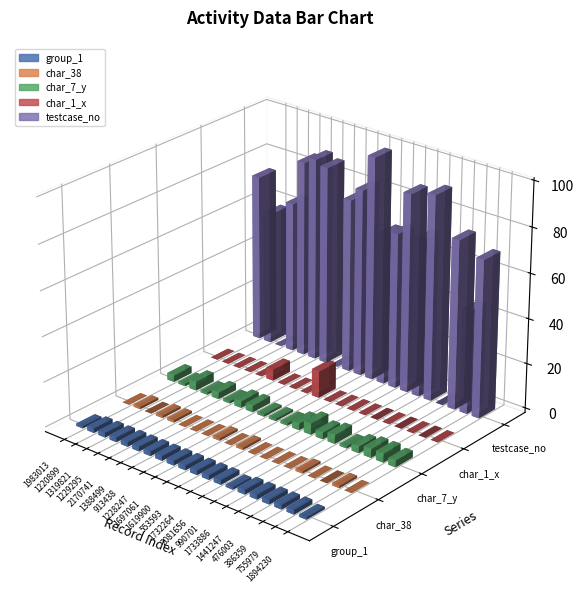

Which category has the highest value in the char_7_y series?

2081656